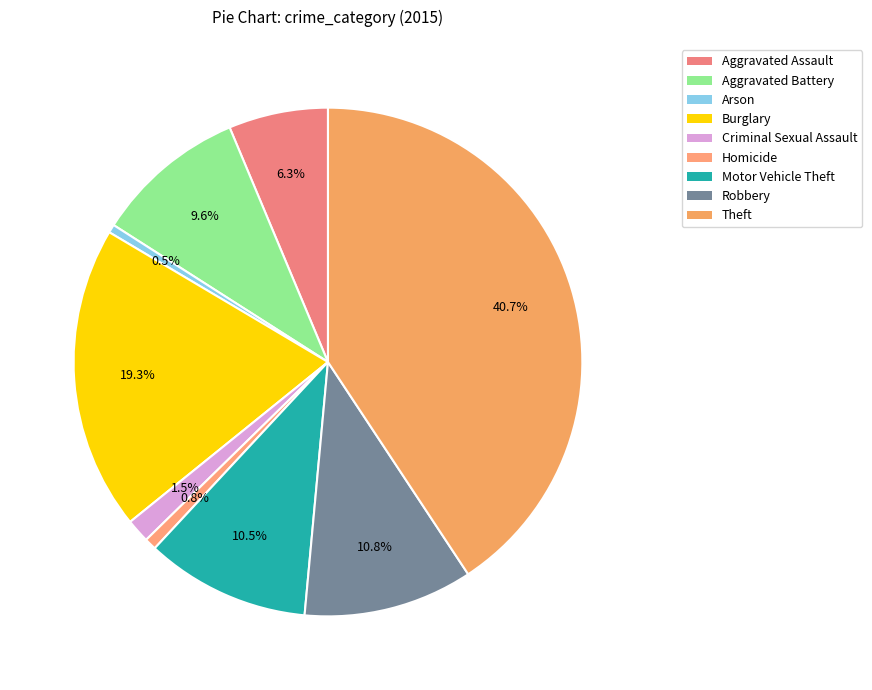

Is there a majority slice in this chart?

No